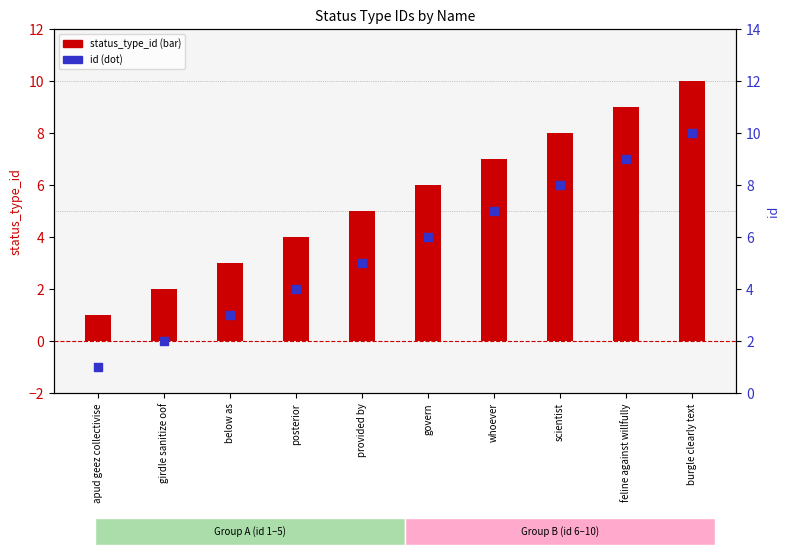

Which series has the widest spread of Y values?

status_type_id